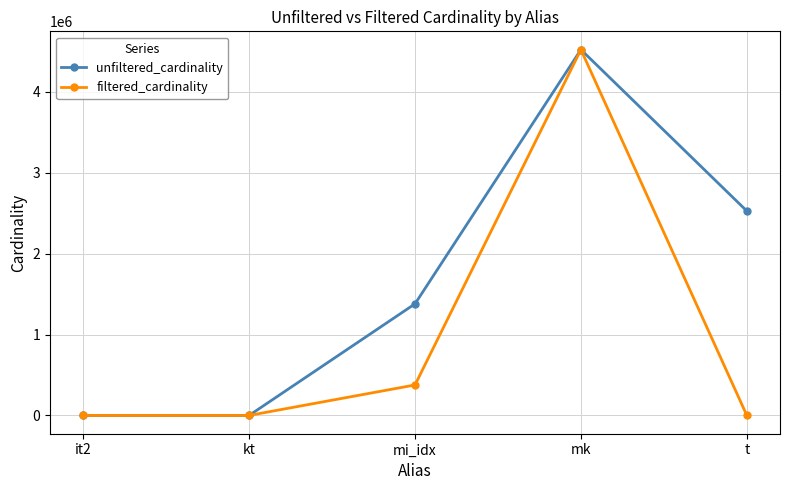

Where is unfiltered_cardinality nearest to the value 2261968?

t